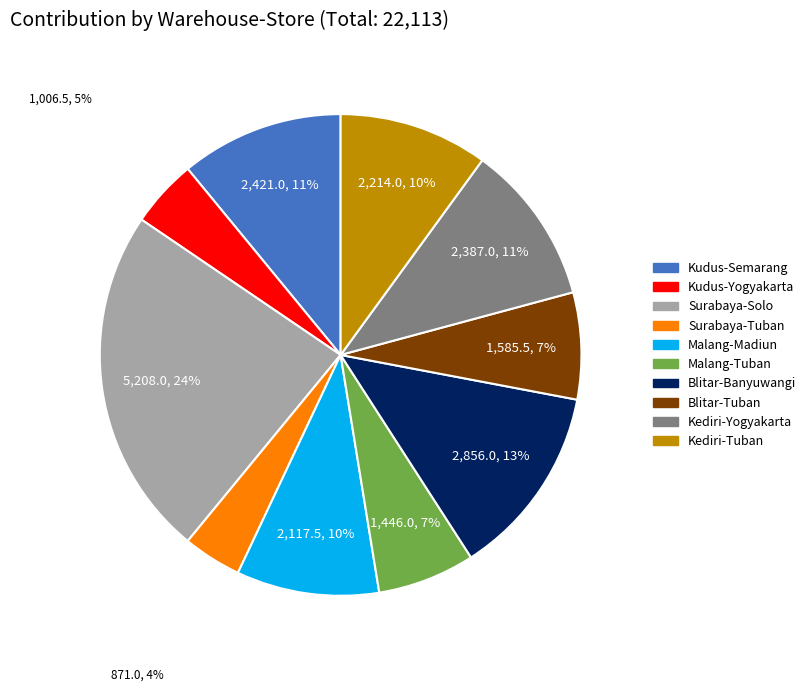

Combined, do Malang-Madiun and Kediri-Yogyakarta account for over 50%?

No